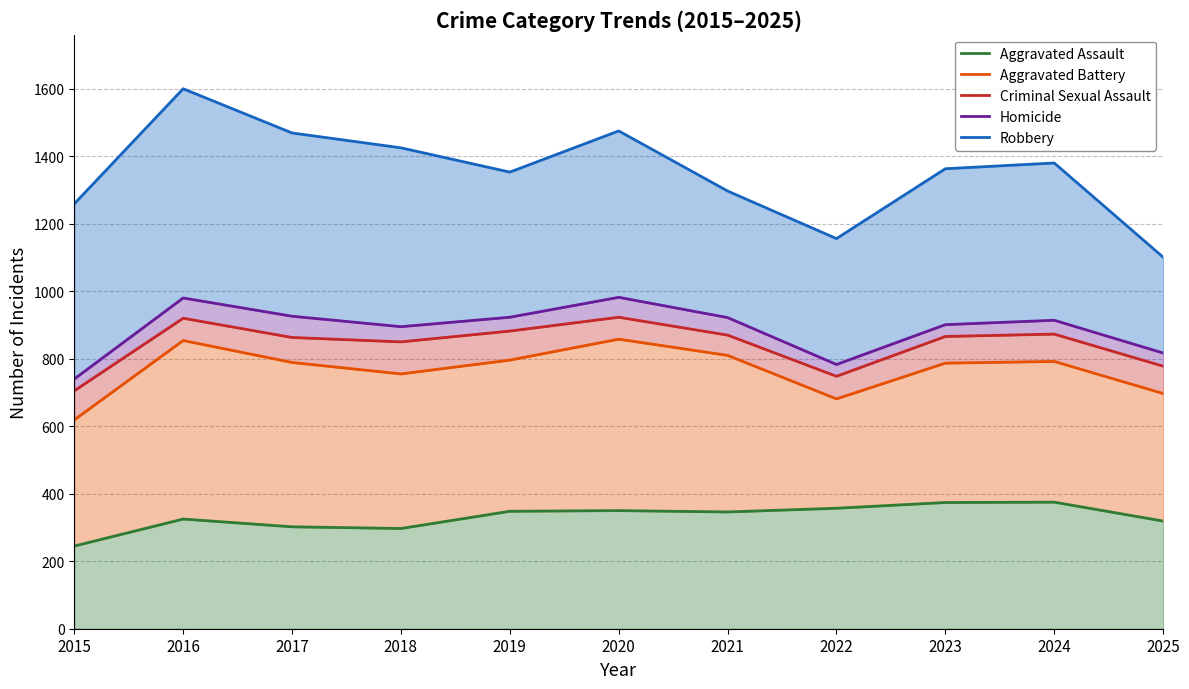

True or false: Aggravated Assault and Criminal Sexual Assault intersect in this chart.

False